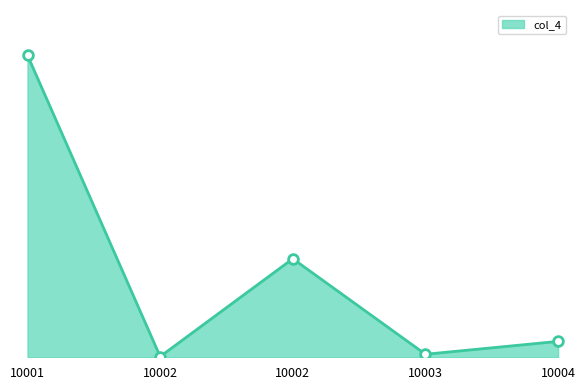

How many lines are shown in the chart?

1